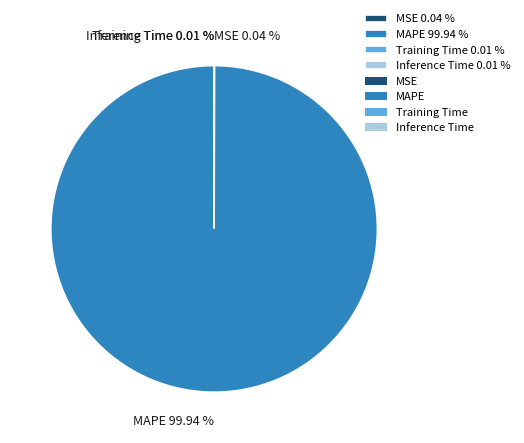

Is there a majority slice in this chart?

Yes